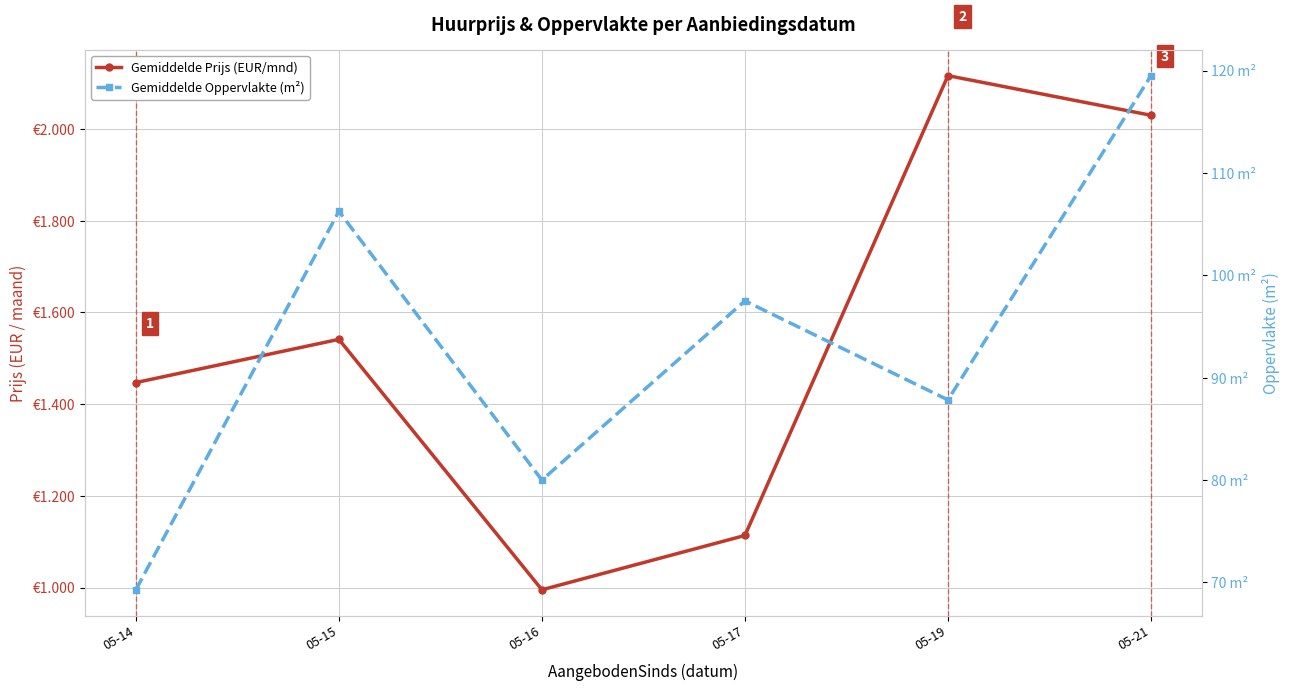

At which category does Gemiddelde Oppervlakte (m²) reach its first local valley?

05-16